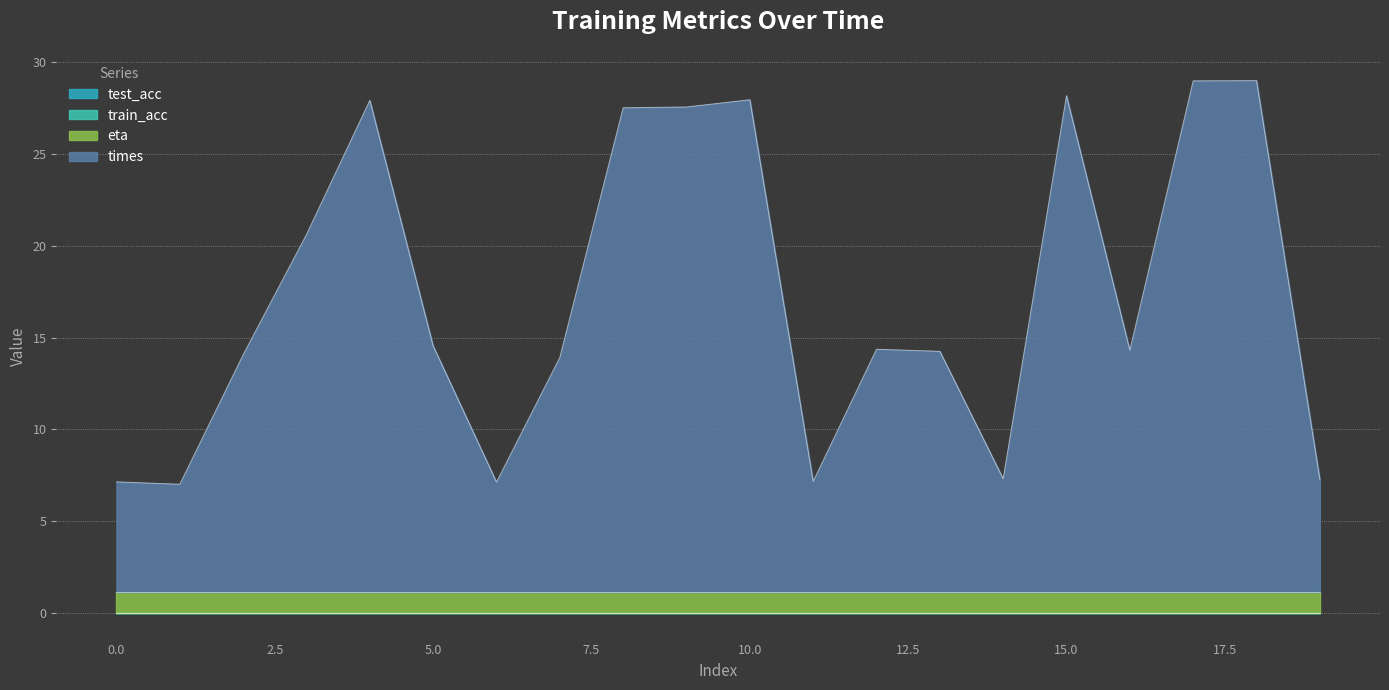

Is it true that test_acc equals 0.0 at 12?

True